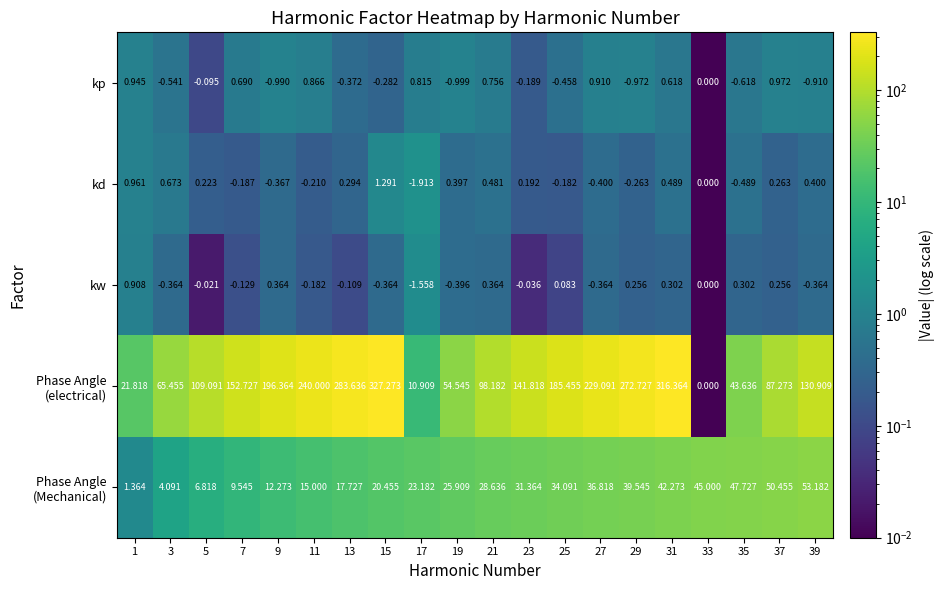

At which category is the sum across all series the highest?

31